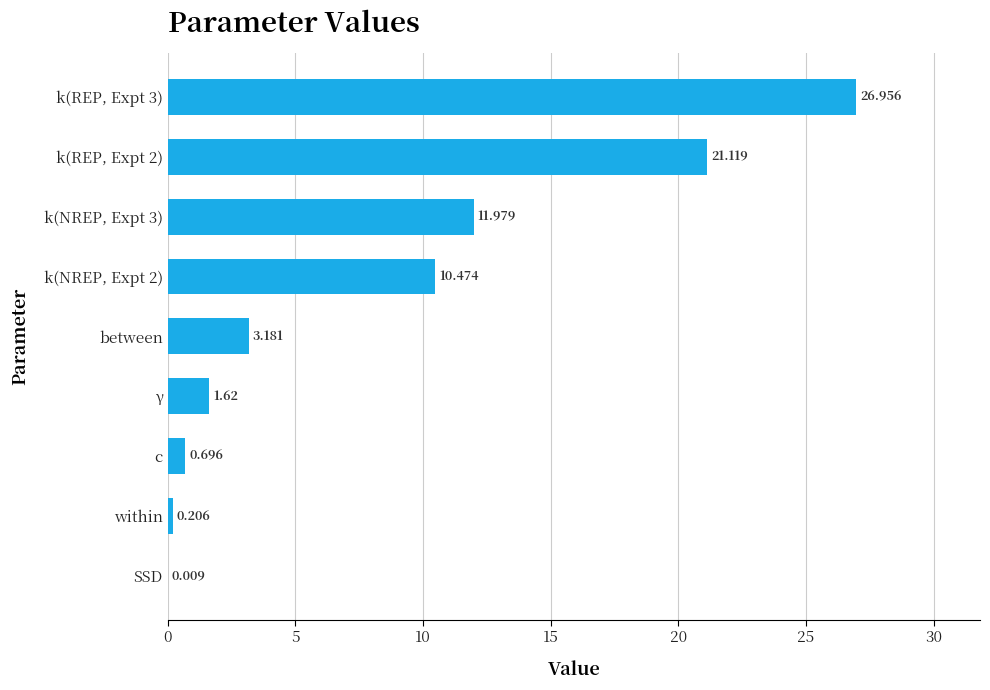

Between γ and between, which is larger?

between